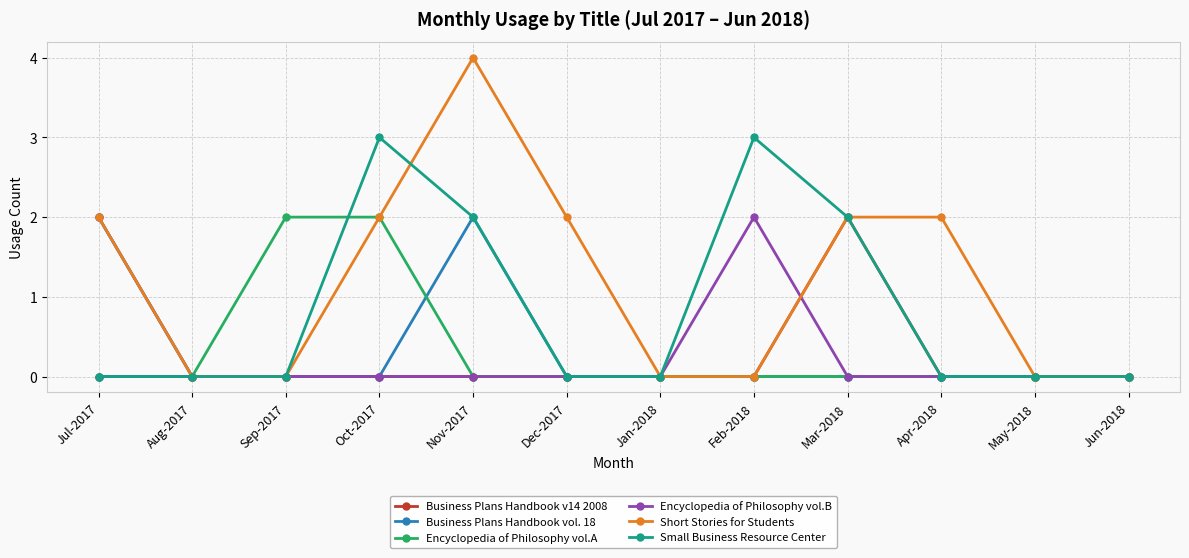

What position from the right is Feb-2018?

5